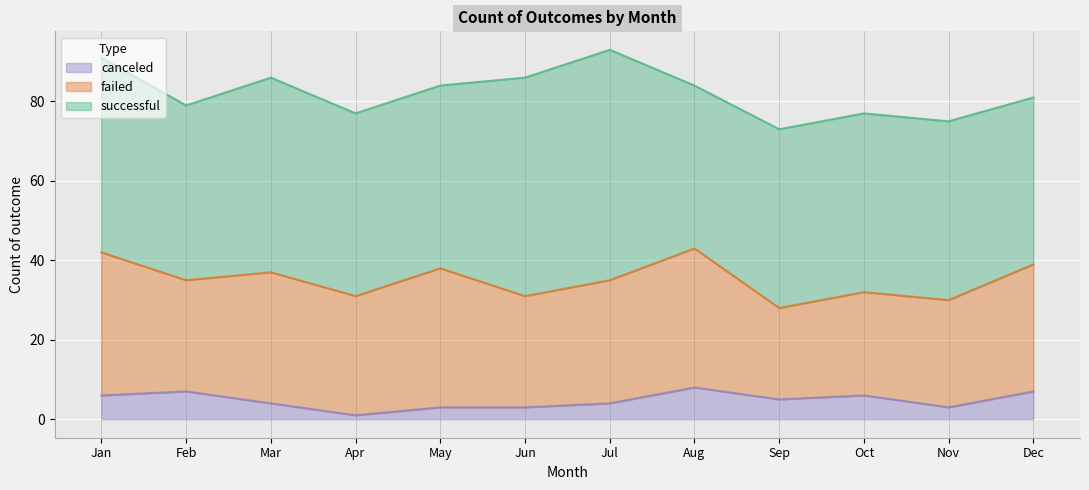

Reading left to right, what are all the values shown in this chart?

successful: Jan=49	Feb=44	Mar=49	Apr=46	May=46	Jun=55	Jul=58	Aug=41	Sep=45	Oct=45	Nov=45	Dec=42
failed: Jan=36	Feb=28	Mar=33	Apr=30	May=35	Jun=28	Jul=31	Aug=35	Sep=23	Oct=26	Nov=27	Dec=32
canceled: Jan=6	Feb=7	Mar=4	Apr=1	May=3	Jun=3	Jul=4	Aug=8	Sep=5	Oct=6	Nov=3	Dec=7